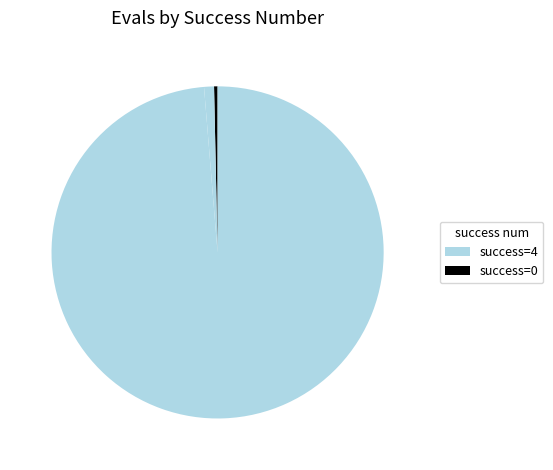

How many slices are in this pie chart?

3